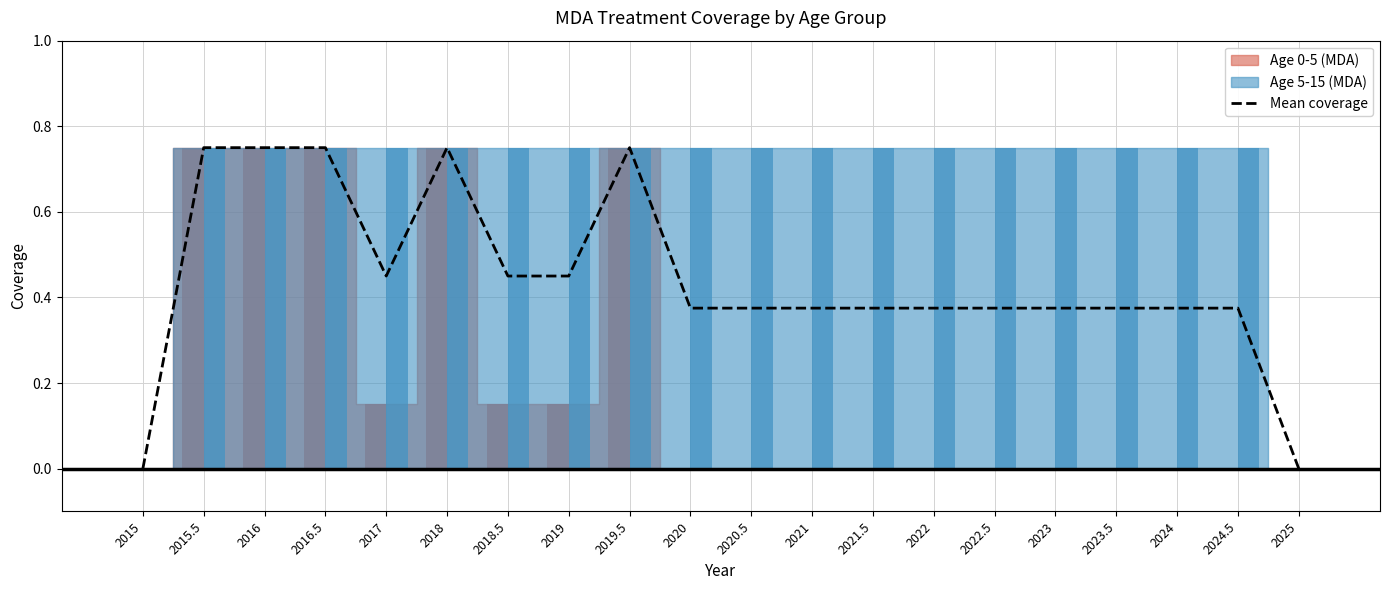

Reading left to right, transcribe all the data shown in this chart.

0.0	0.8	0.8	0.8	0.5	0.8	0.5	0.5	0.8	0.4	0.4	0.4	0.4	0.4	0.4	0.4	0.4	0.4	0.4	0.0